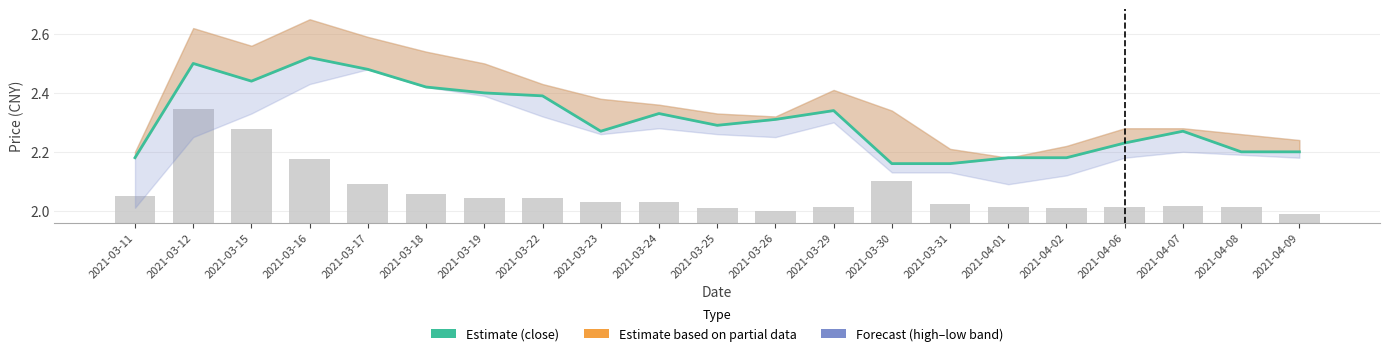

What is the label of the 13th bar from the right?

2021-03-23